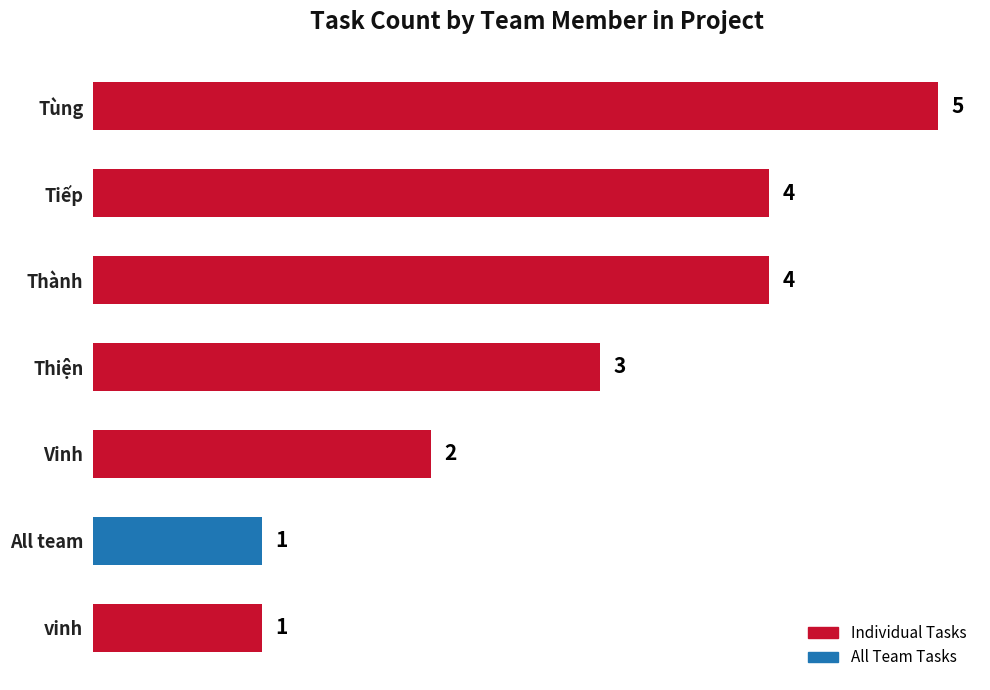

Between Tiếp and Tùng, which is larger?

Tùng